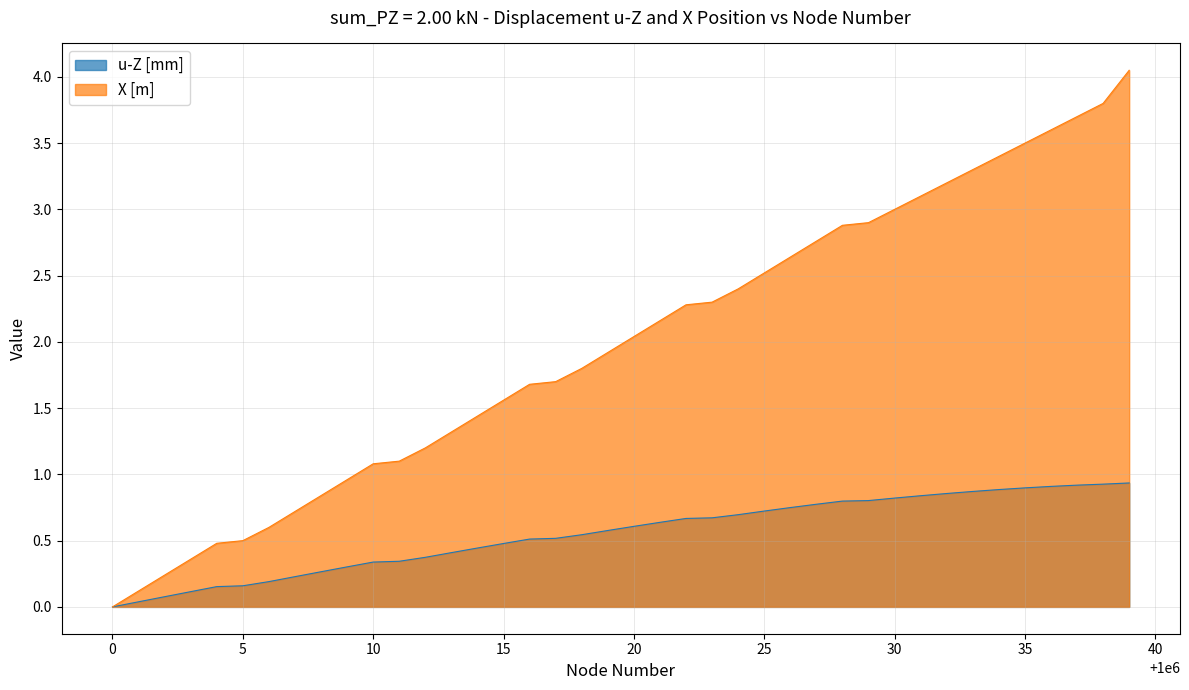

Which series ends up on top after the final intersection of u-Z [mm] and X [m]?

X [m]